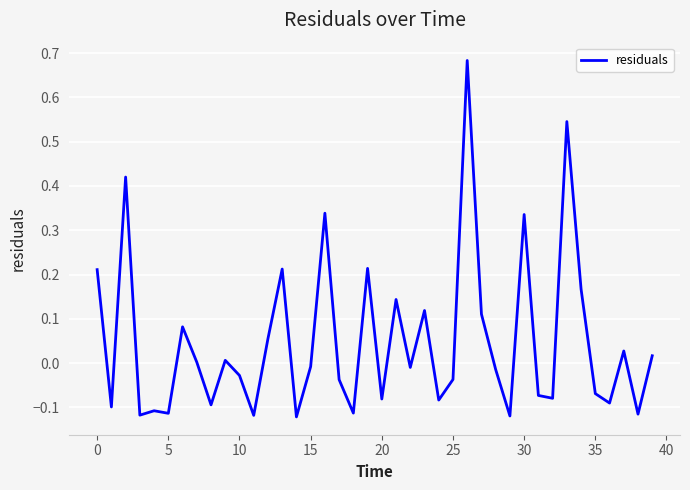

What is the difference between the maximum and minimum values?

0.8